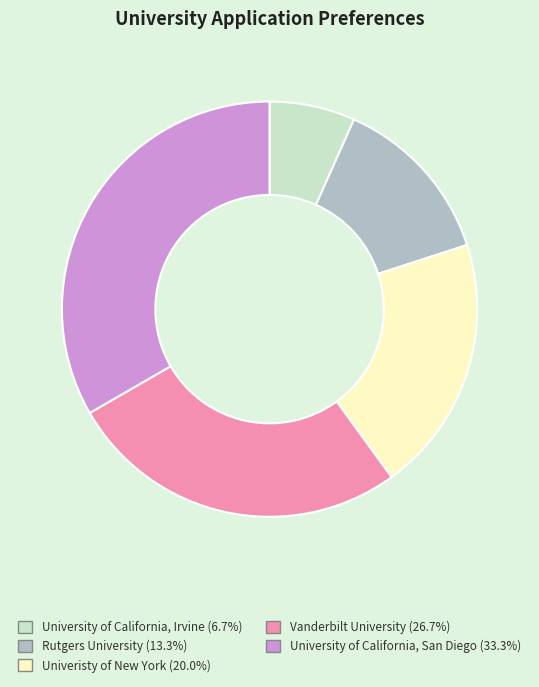

True or false: University of California, San Diego accounts for 26% of the total.

False